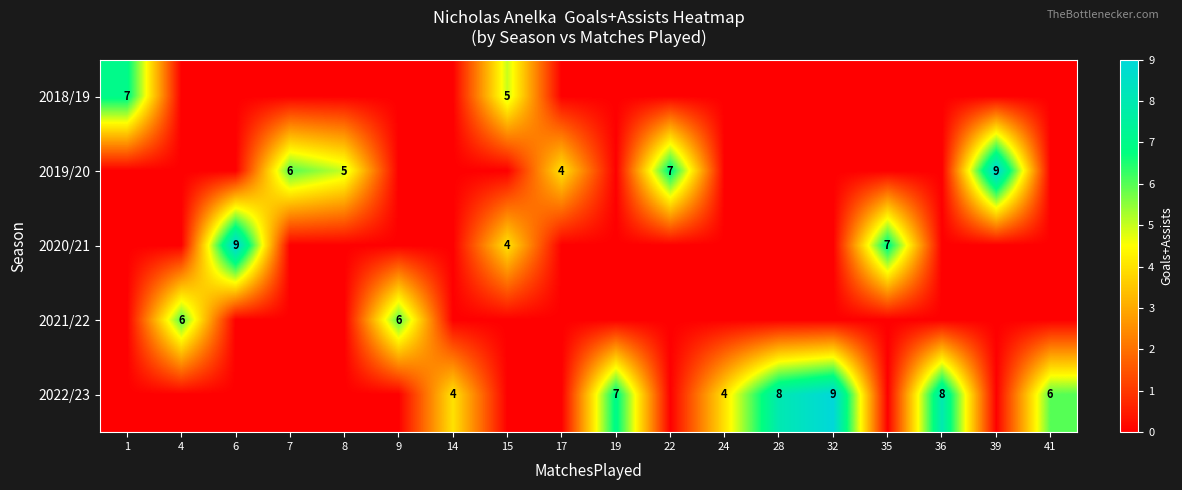

The value of 2019/20 at 7 is 6. True or false?

True